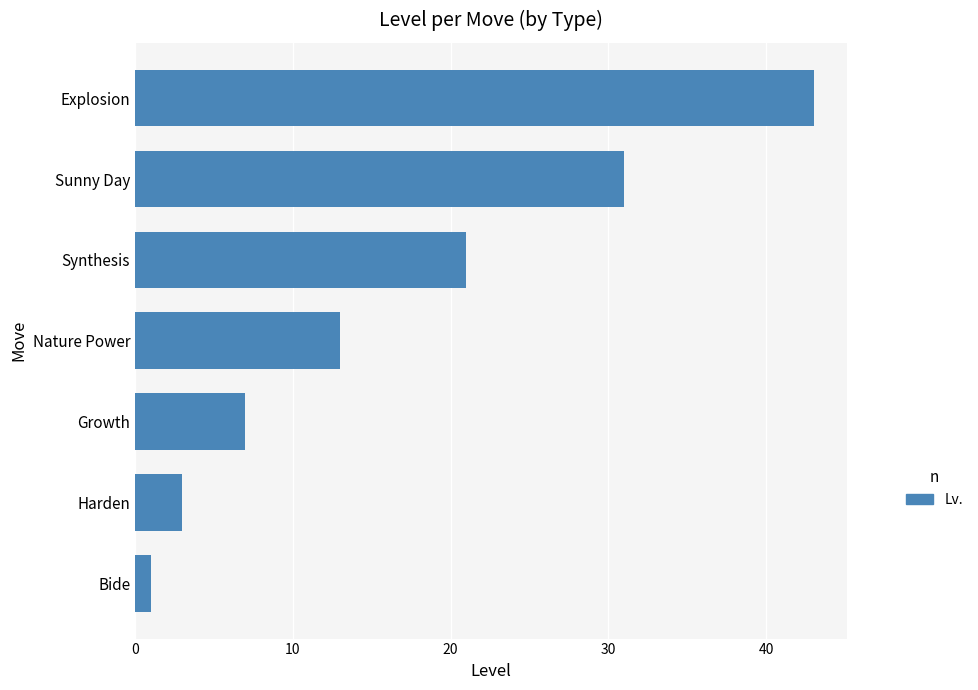

Which has a higher value, Synthesis or Explosion?

Explosion